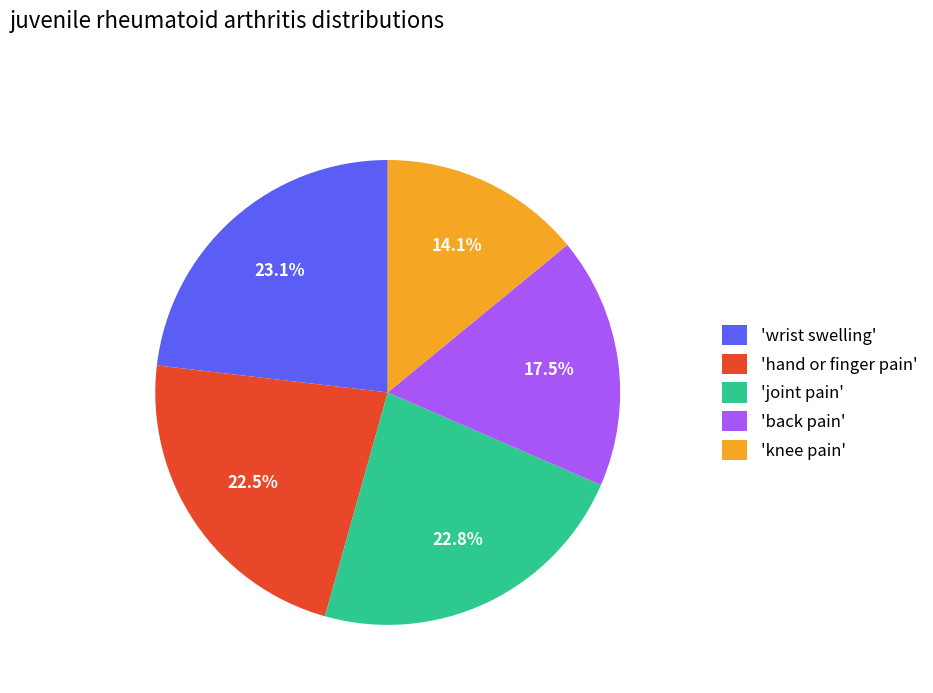

Is there any slice that represents more than half of the pie?

No